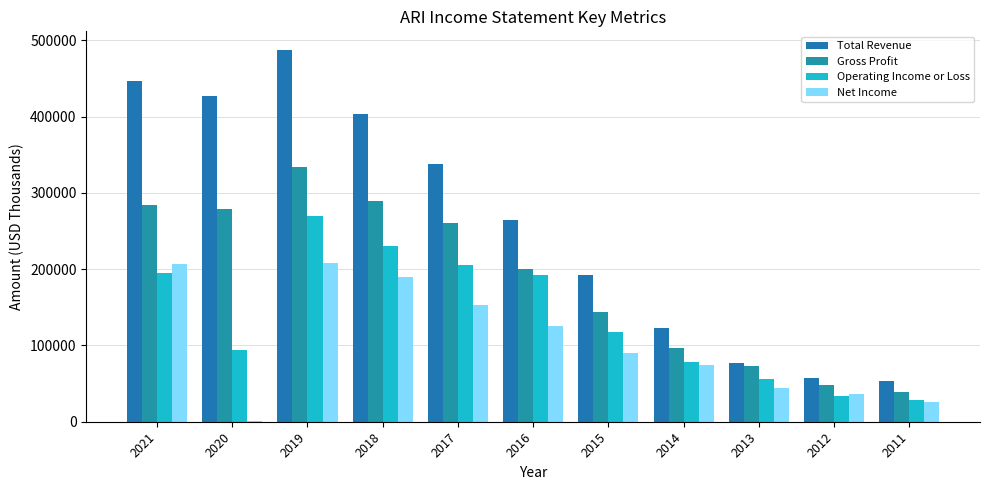

What is the difference between the maximum and minimum values in the Gross Profit series?

296000